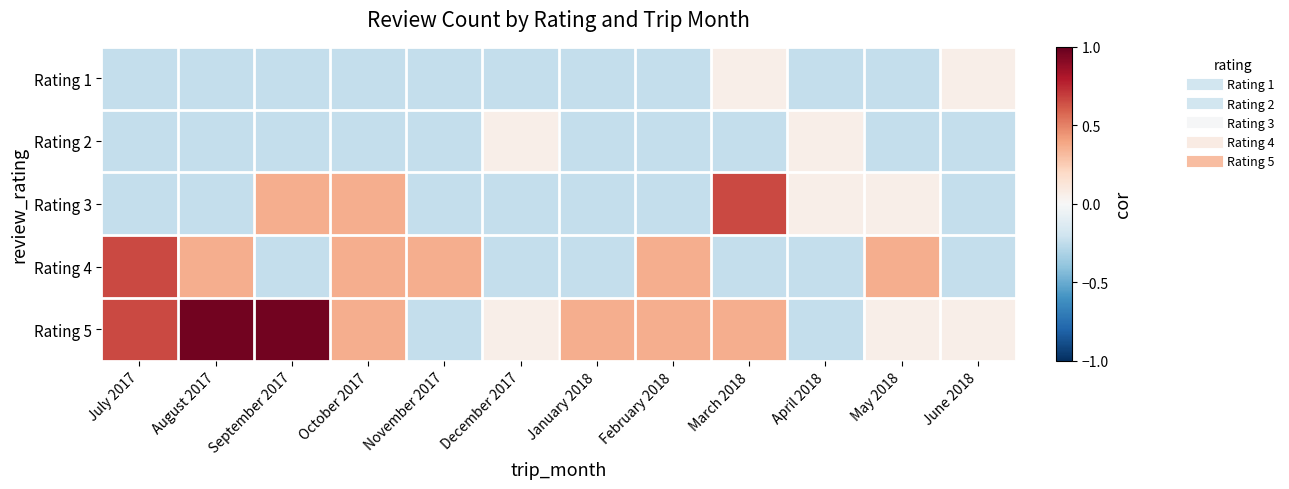

Count the number of data series in this chart.

5